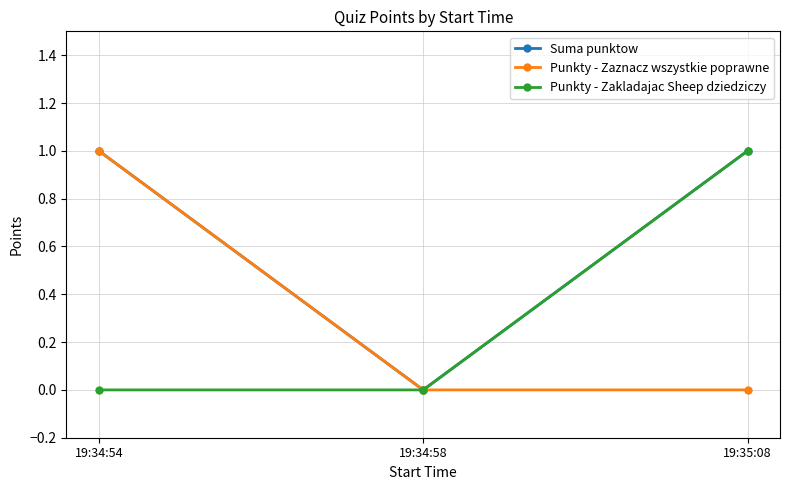

What are all the series names shown in the legend?

Suma punktow, Punkty - Zaznacz wszystkie poprawne, Punkty - Zakladajac Sheep dziedziczy